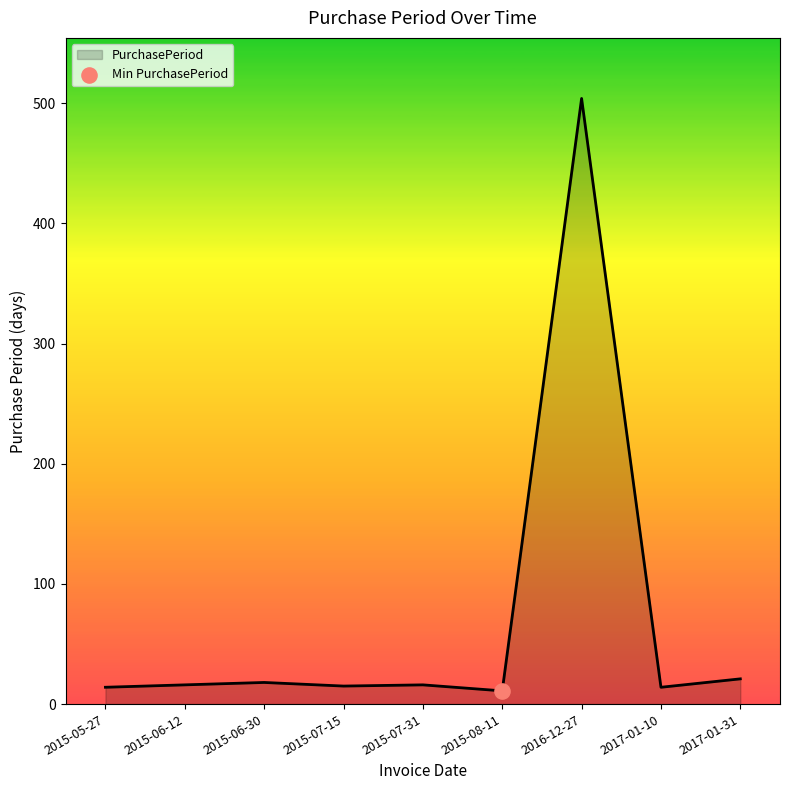

Between 2015-06-12 and 2016-12-27, which is larger?

2016-12-27